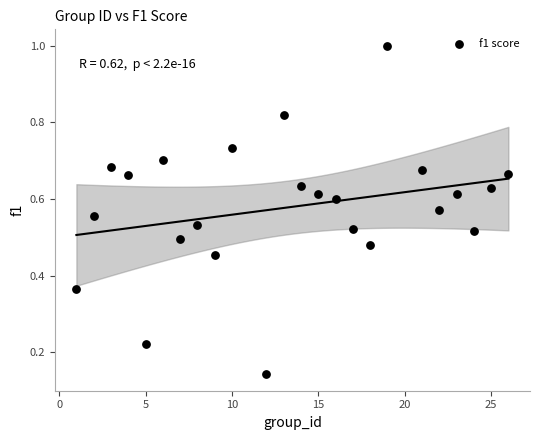

What is the range of X values (max minus min)?

25.0